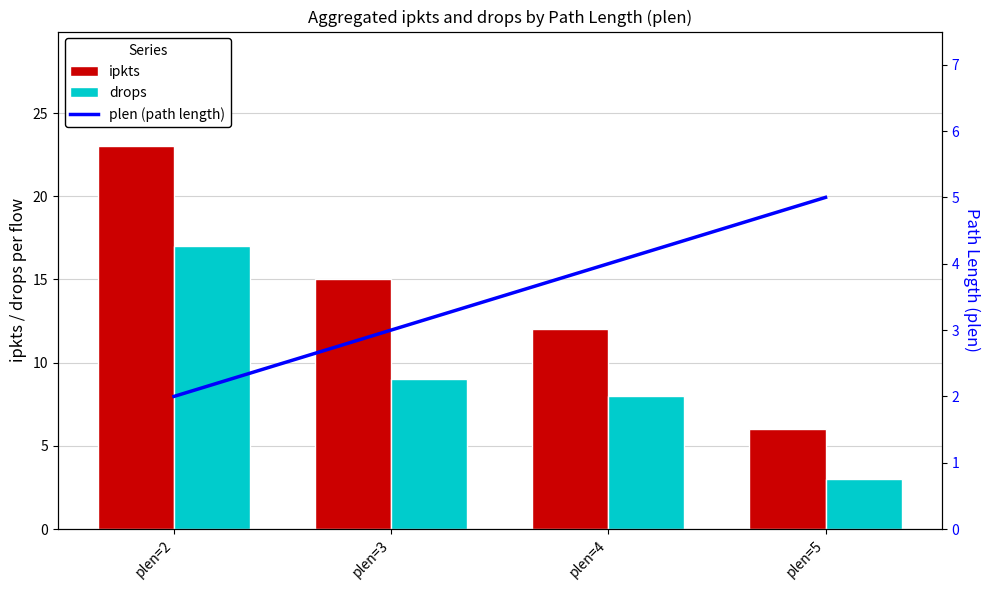

The drops series shows 2 at plen=3. True or false?

False